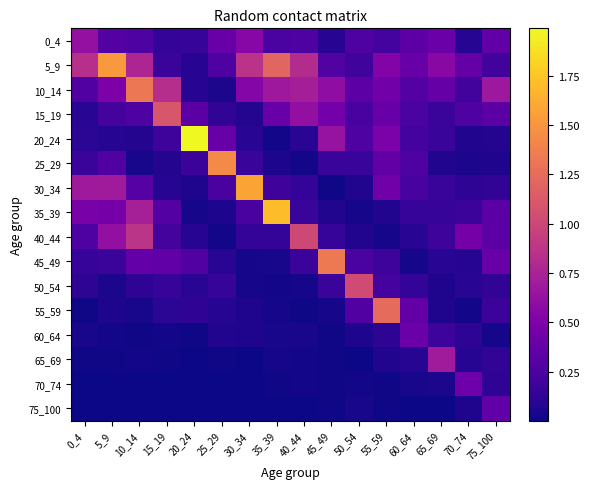

Which label corresponds to the largest value in the chart?

20_24